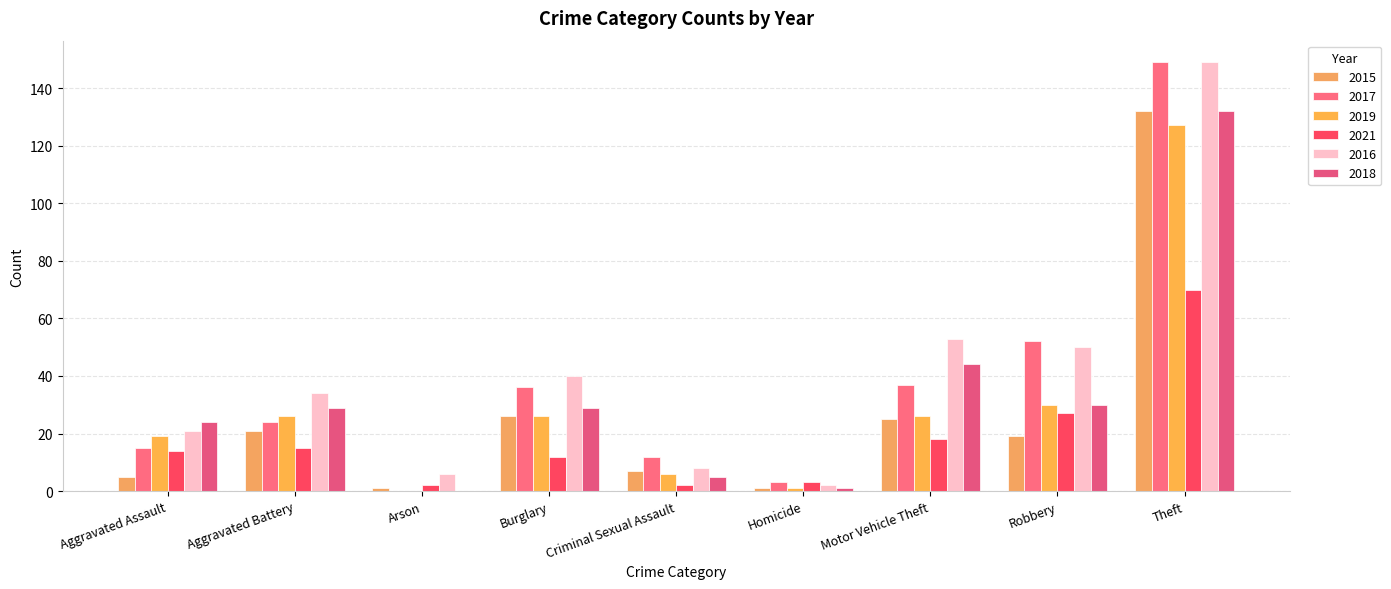

How many data points does each series have?

9